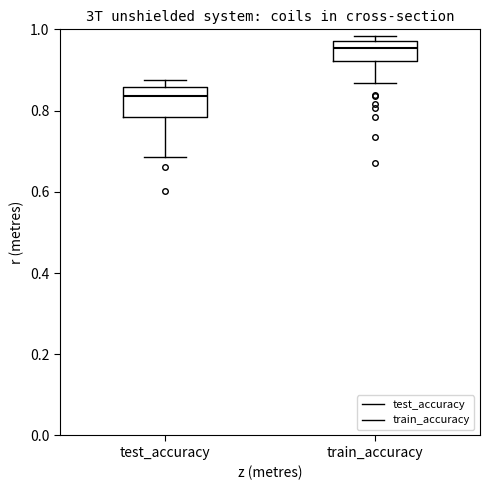

Reading left to right, transcribe this box plot: for each box, give where its median line is, the range the box spans, and where its two whiskers end, as read against the y-axis. The values are not printed on the chart, so give them approximately, as read against the axis.

test_accuracy: median 0.84, box 0.78 to 0.86, whiskers 0.68 to 0.88
train_accuracy: median 0.96, box 0.92 to 0.98, whiskers 0.86 to 0.98 (just above the box's upper edge)